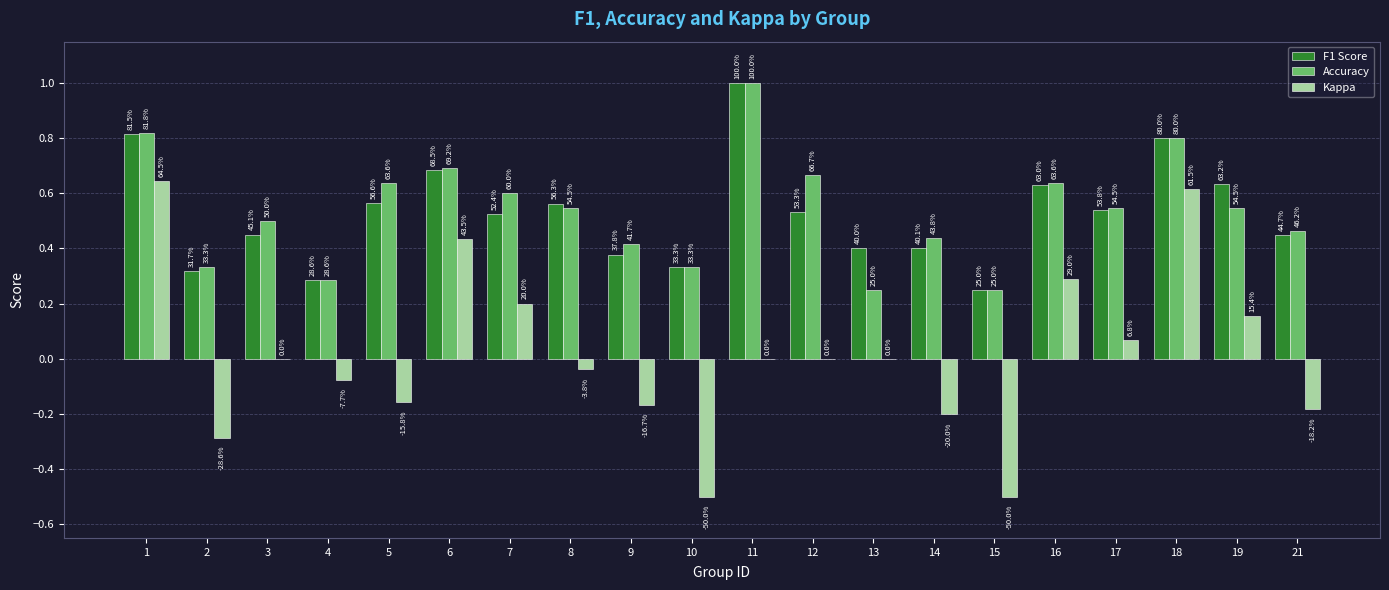

The Accuracy series shows 0.6 at 16. True or false?

True